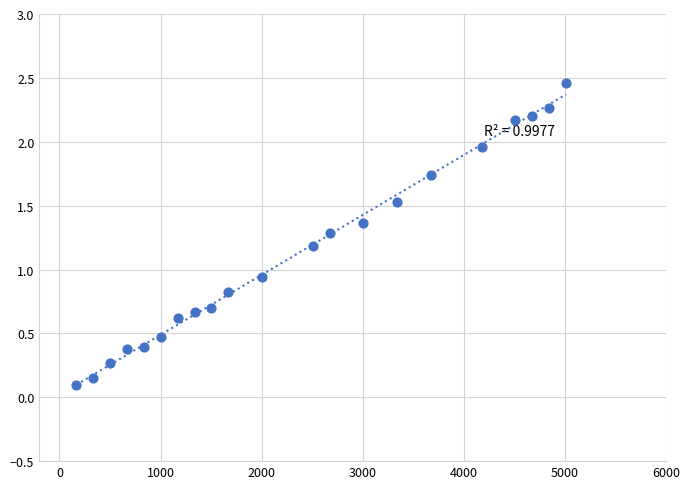

What is the range of Y values (max minus min)?

2.4